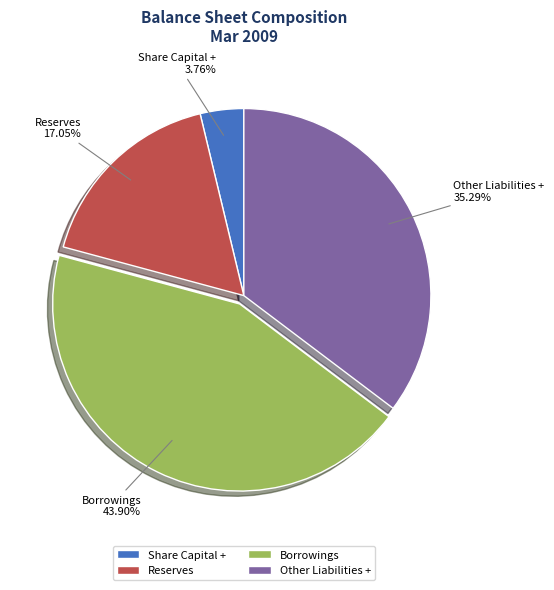

Approximately how many times larger is the value at Borrowings compared to Reserves?

2.6